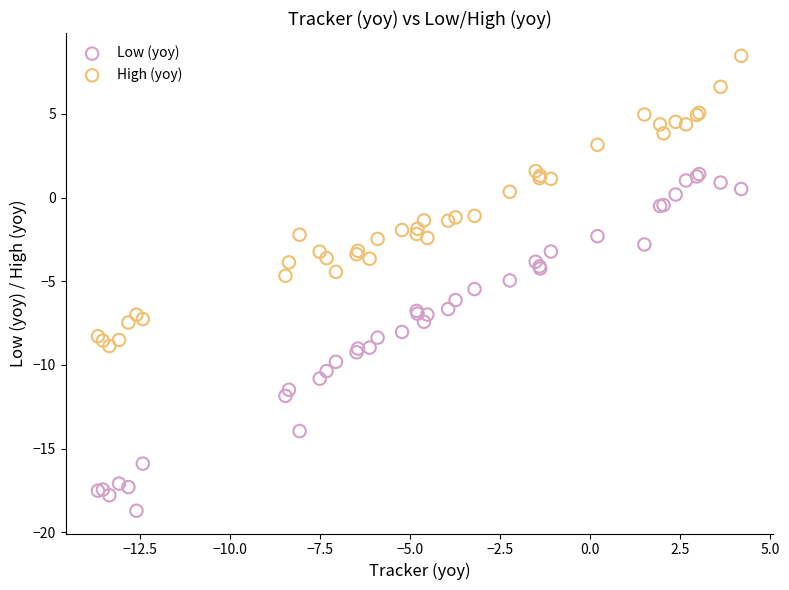

Which series reaches the maximum Y coordinate?

High (yoy)